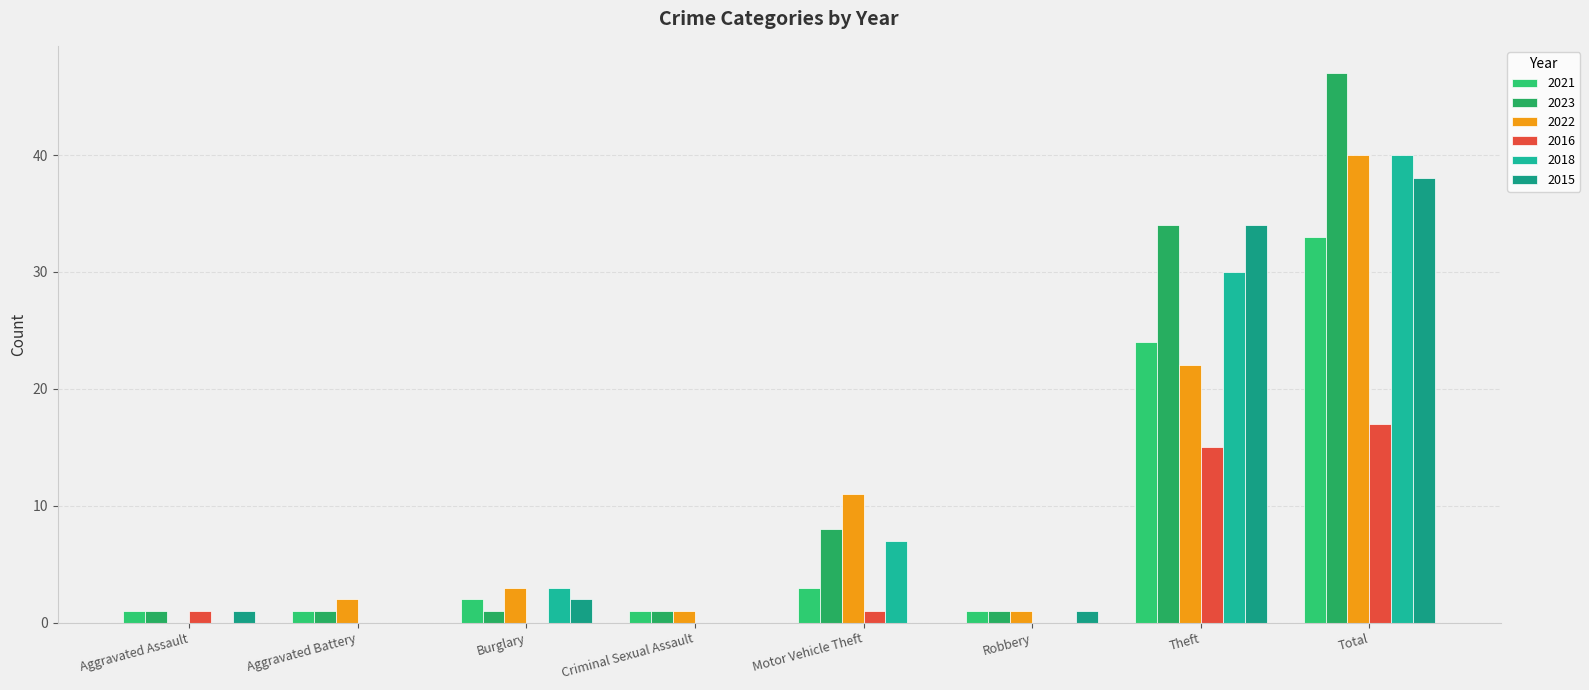

Rank the series by their maximum value, from highest to lowest.

2023, 2022, 2018, 2015, 2021, 2016